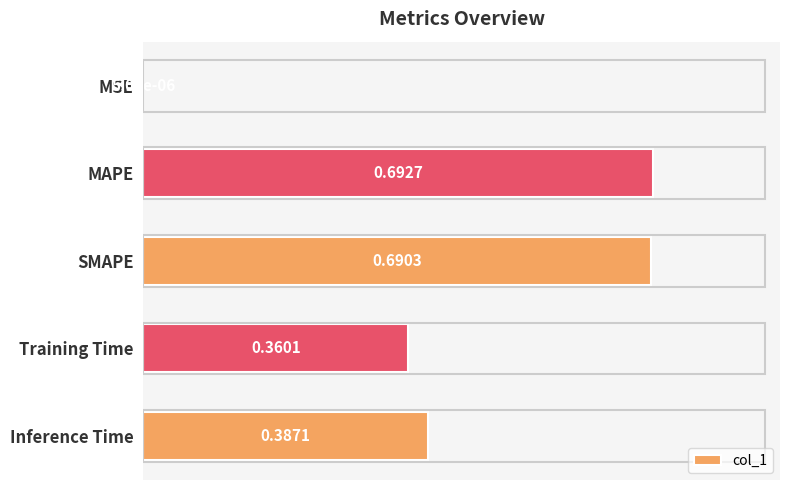

At which category does the chart reach its peak across all series?

MAPE